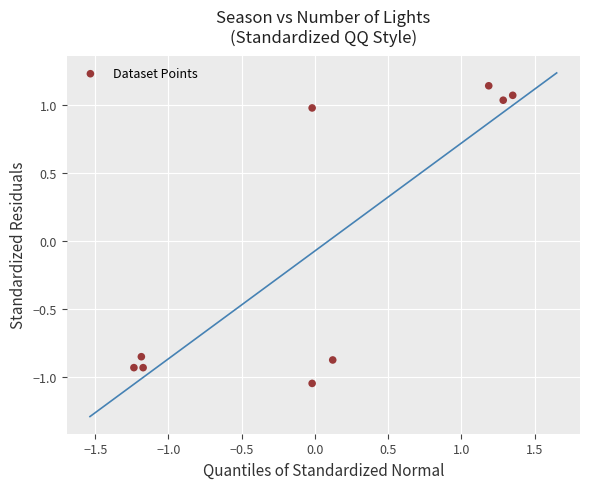

What is the range of Y values (max minus min)?

2.2